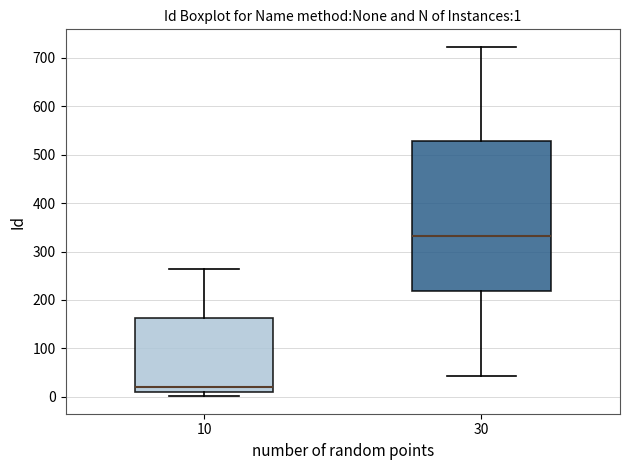

Comparing the boxes themselves (not the whiskers), which one is the tallest?

30